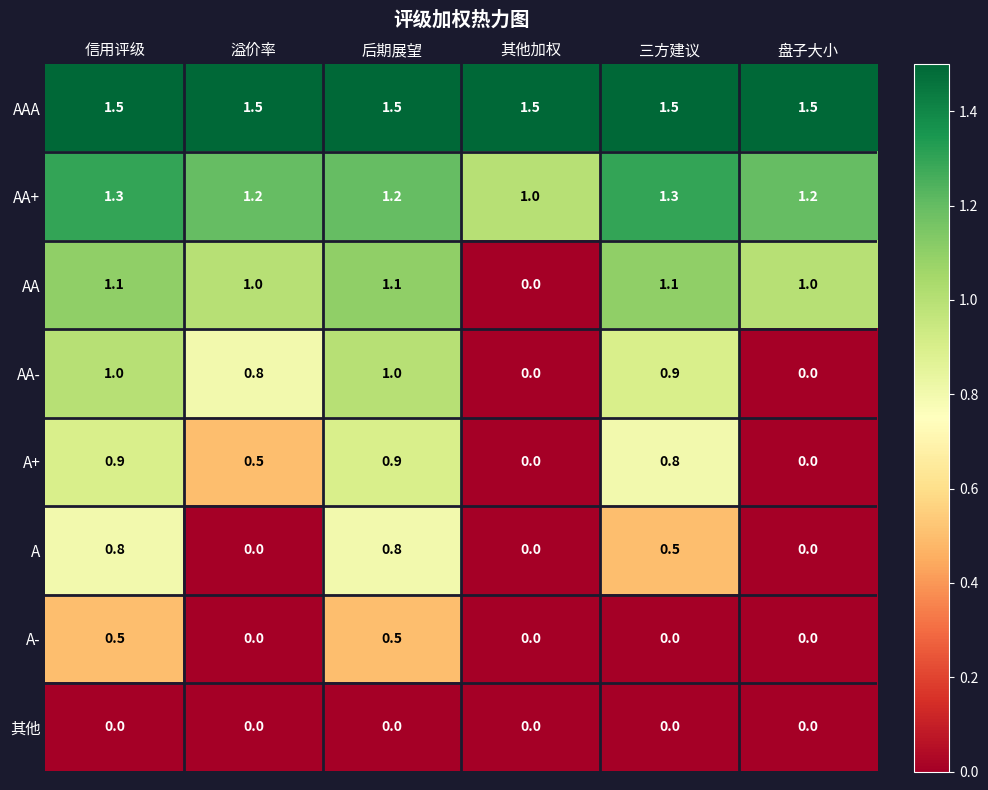

Count the A values in the range 0 to 1.

6